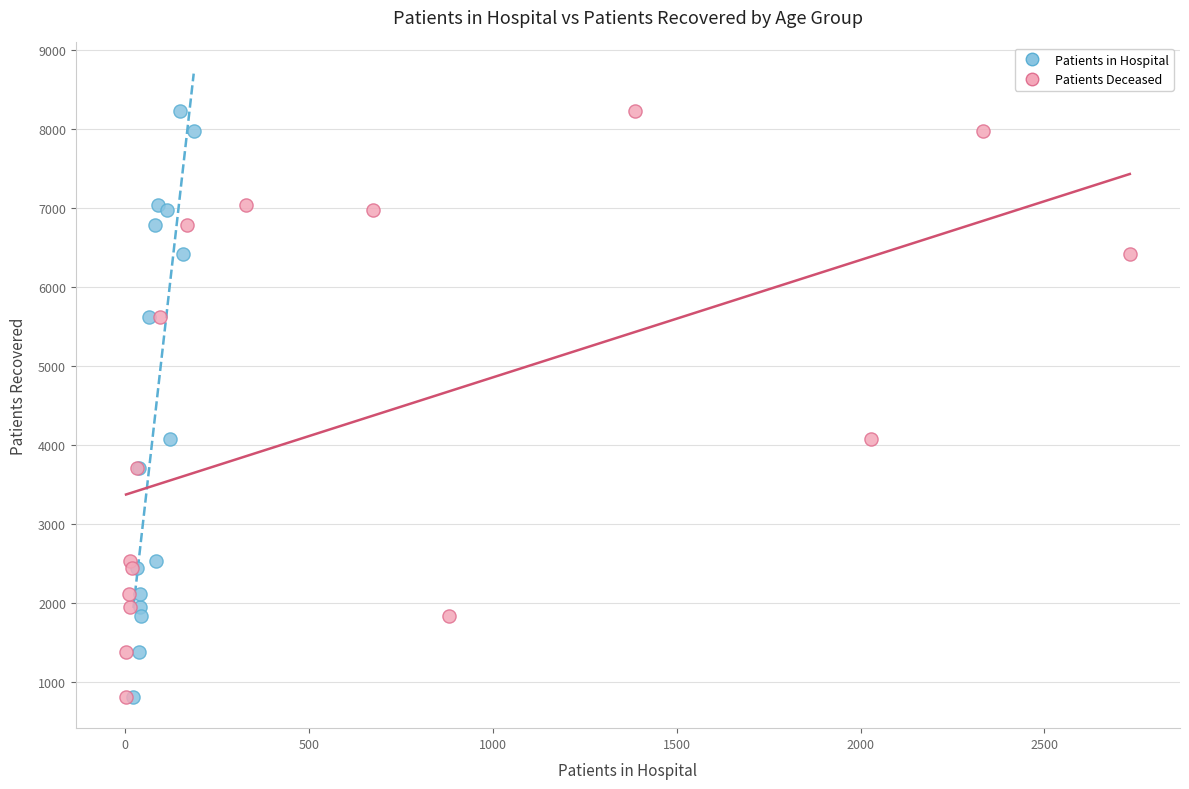

What are all the series names shown in the legend?

Patients in Hospital, Patients Deceased